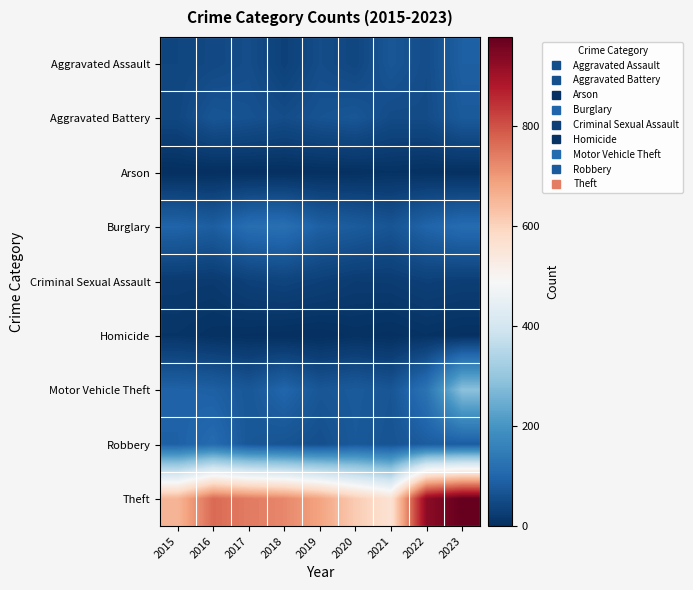

At which category does the chart reach its peak across all series?

2023